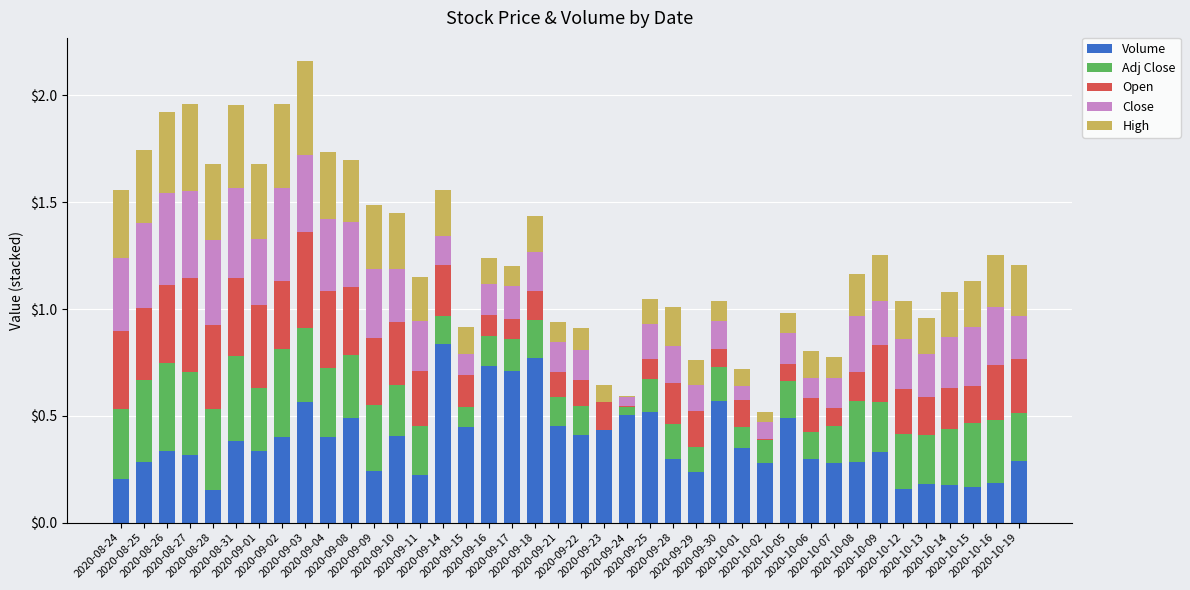

How many series are shown in this chart?

5